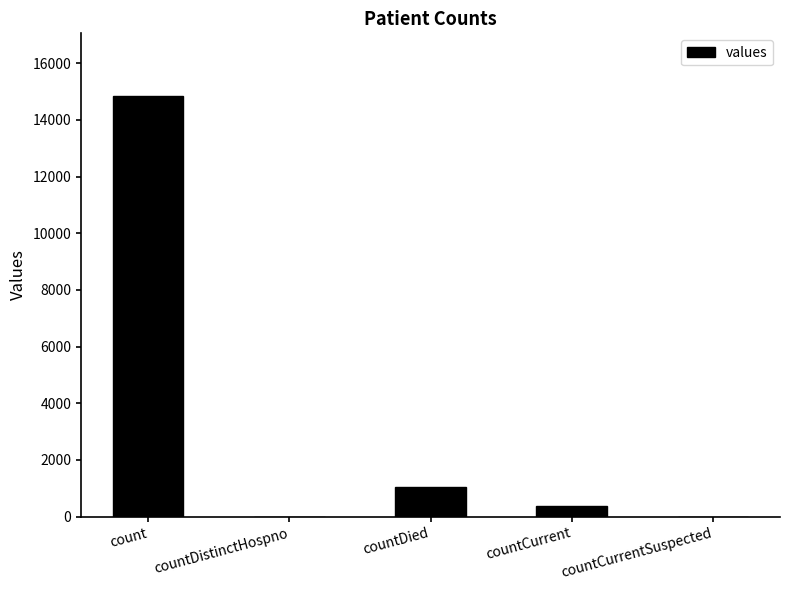

What is the sum of the values at countCurrent and countDied?

1437